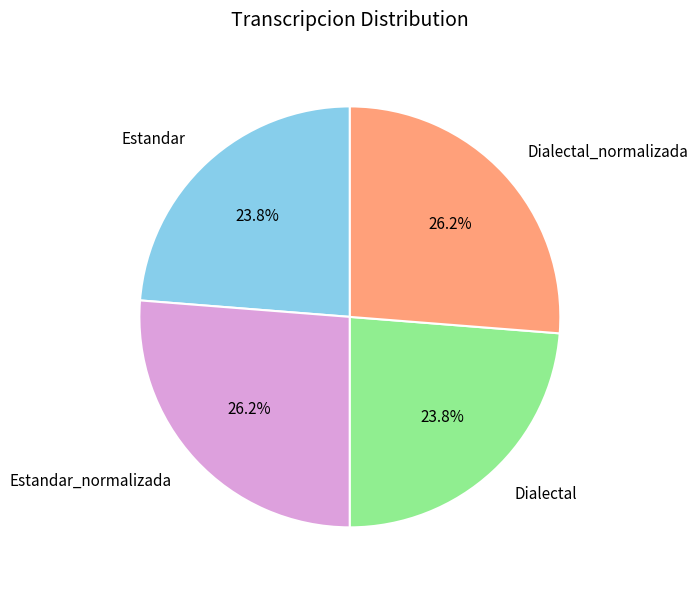

Does any single category account for the majority?

No